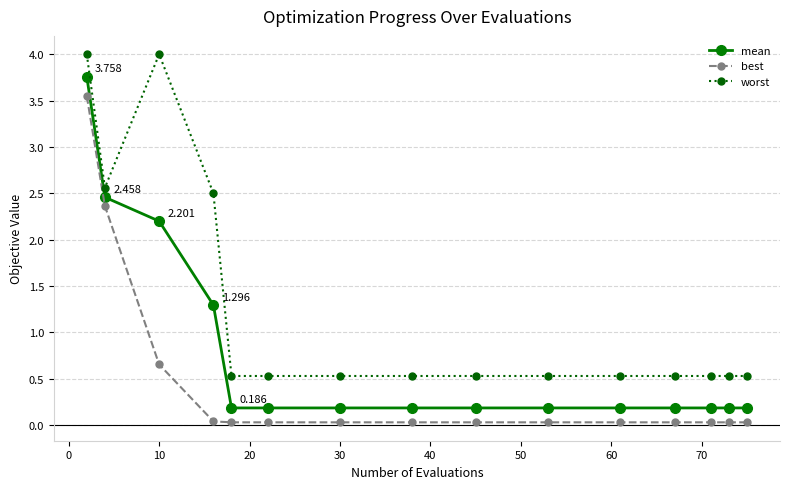

List the series in order of their overall mean, highest first.

worst, mean, best